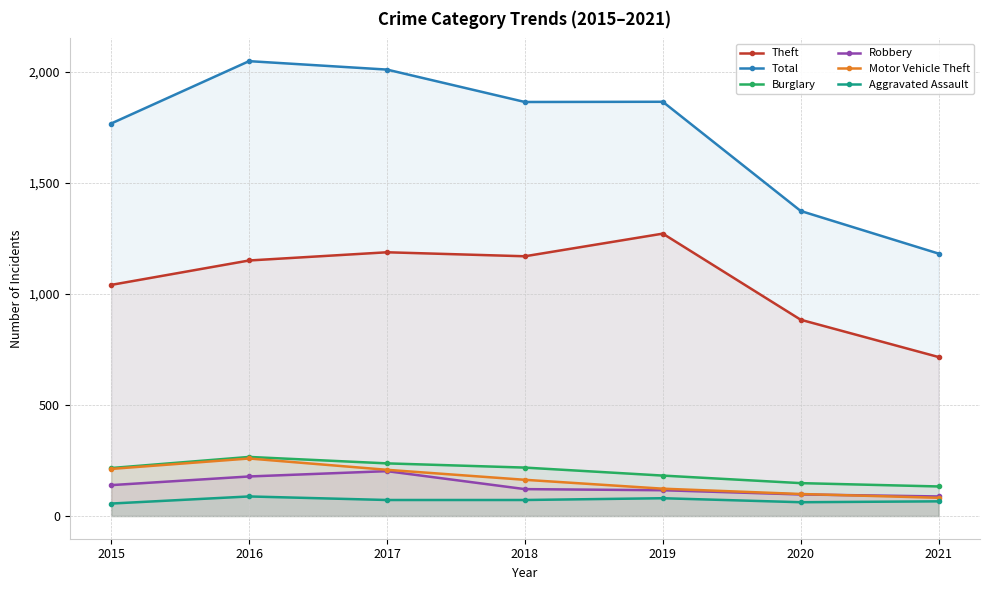

Rank the categories by Motor Vehicle Theft value from highest to lowest.

2016, 2015, 2017, 2018, 2019, 2020, 2021